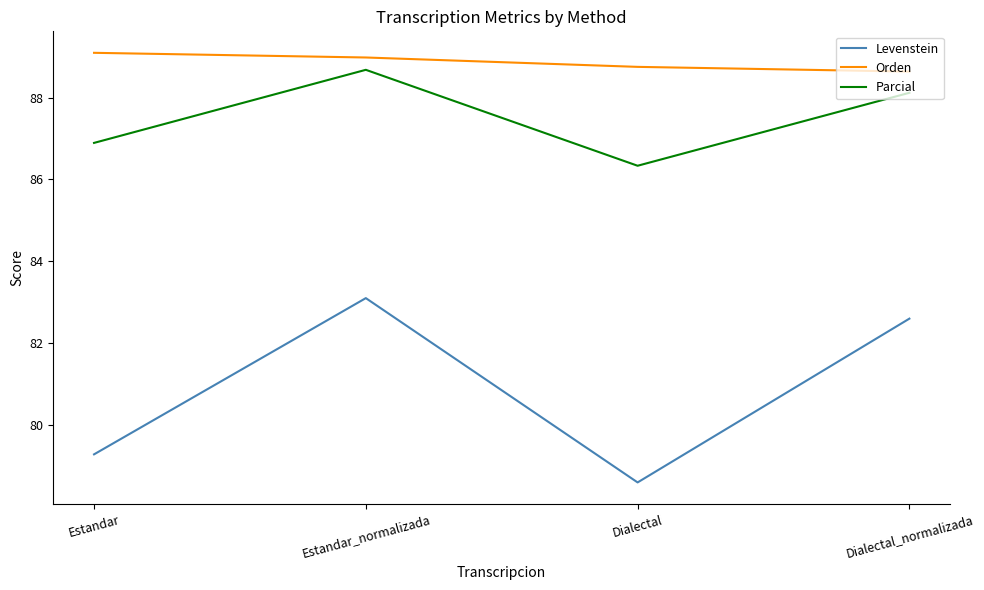

At Estandar_normalizada, list the series in order from largest to smallest.

Orden, Parcial, Levenstein